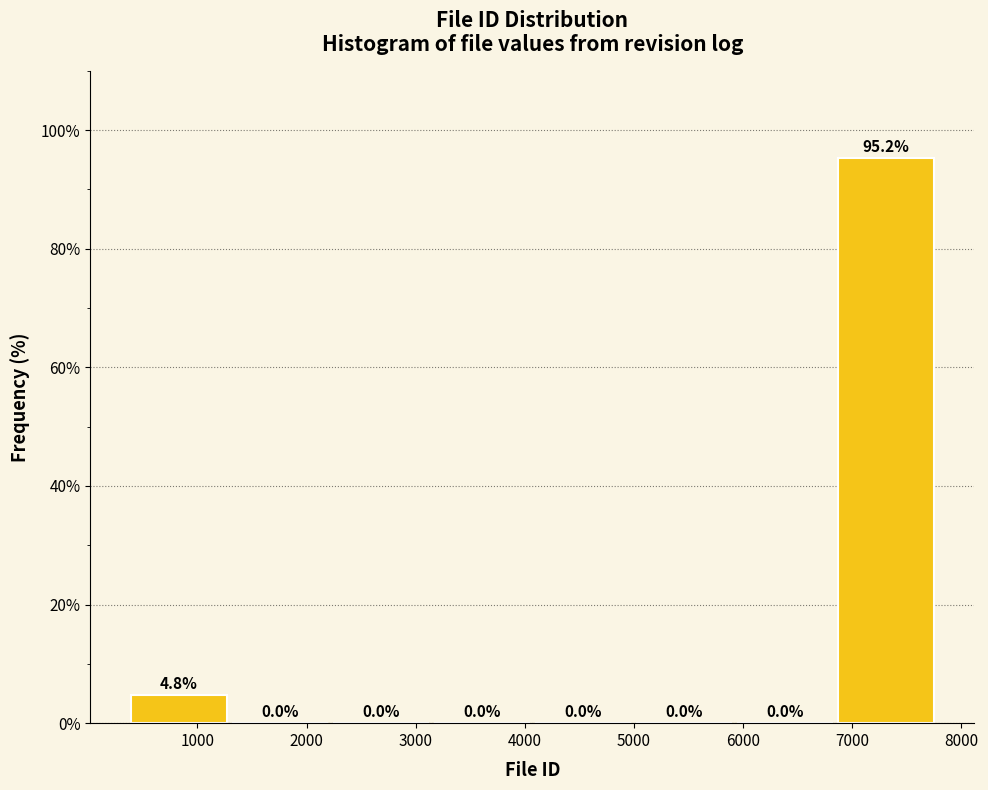

Reading left to right, transcribe this chart: for each bar, give the range it covers on the x-axis and its height. The bar edges are not printed on the chart, so give them approximately, as read against the axis.

400 to 1300: 4.8
1300 to 2200: 0.0
2200 to 3100: 0.0
3100 to 4100: 0.0
4100 to 5000: 0.0
5000 to 5900: 0.0
5900 to 6800: 0.0
6800 to 7800: 95.2